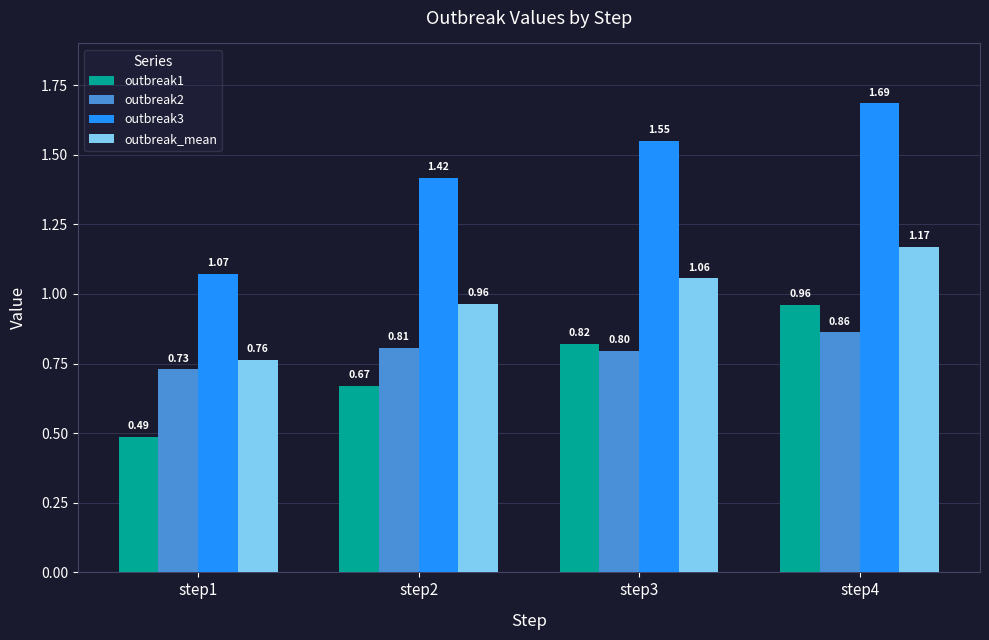

What is the sum of all outbreak_mean values?

4.0